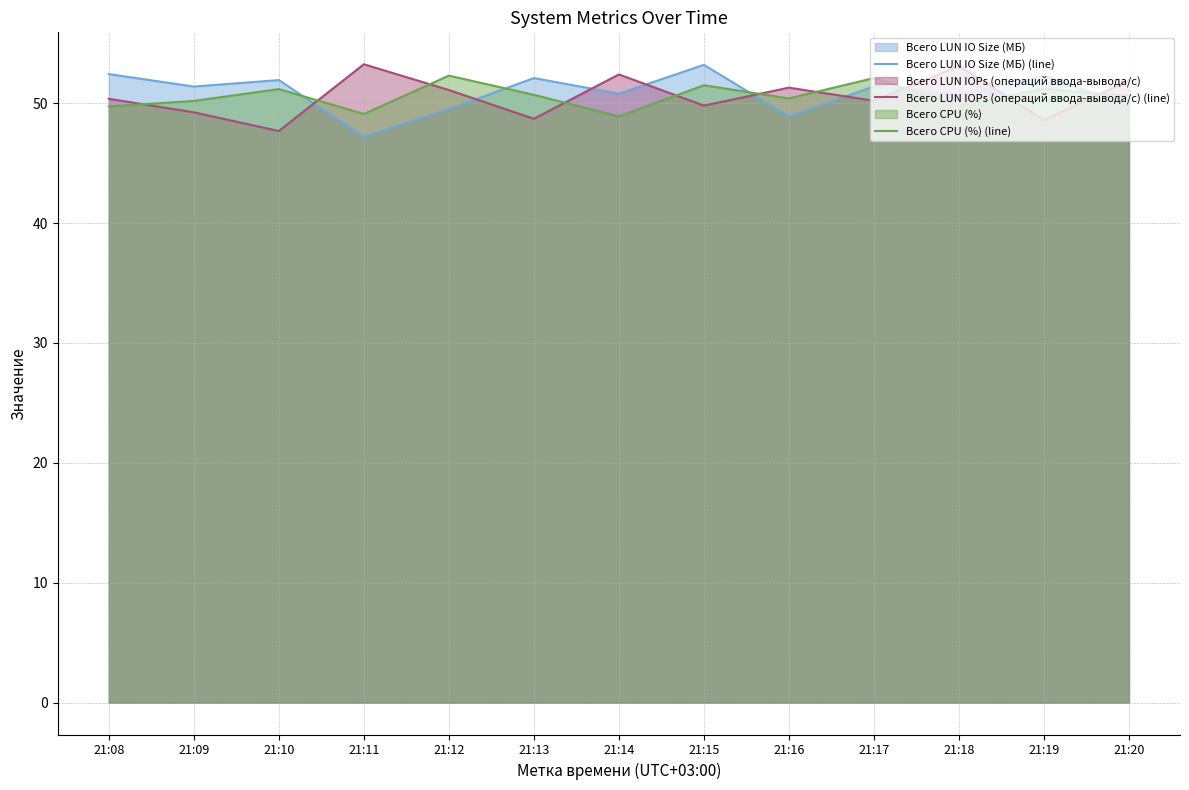

How many values in the Всего CPU (%) (line) series exceed 50?

9